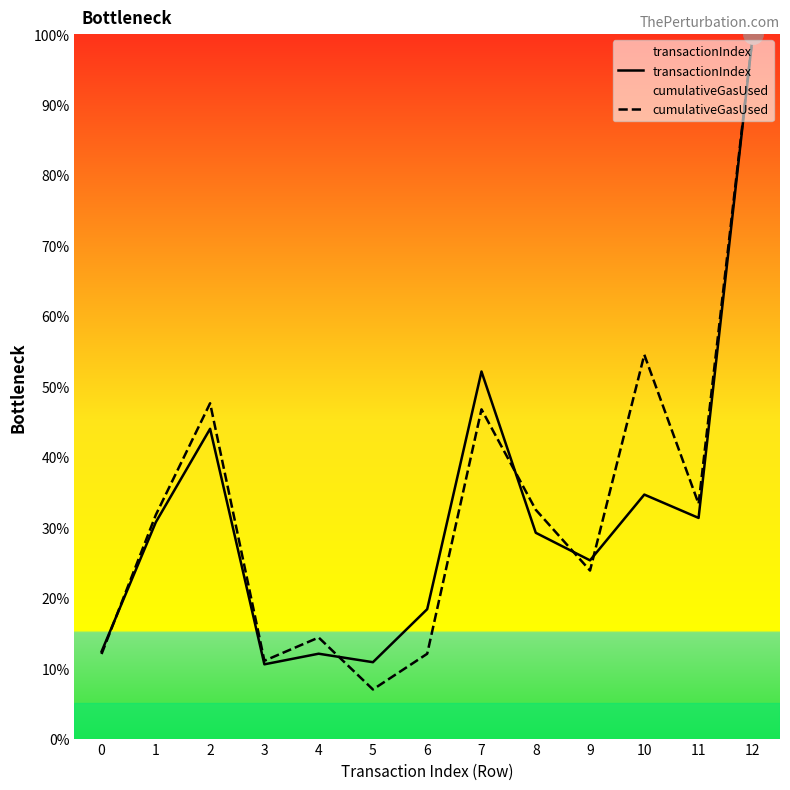

Where does the transactionIndex series first go above 29?

1